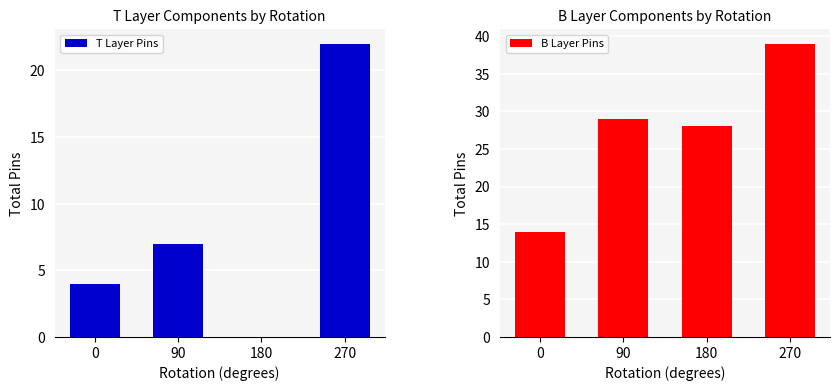

Reading left to right, transcribe all the data shown in this chart.

T Layer Pins: 4	7	0	22
B Layer Pins: 14	29	28	39